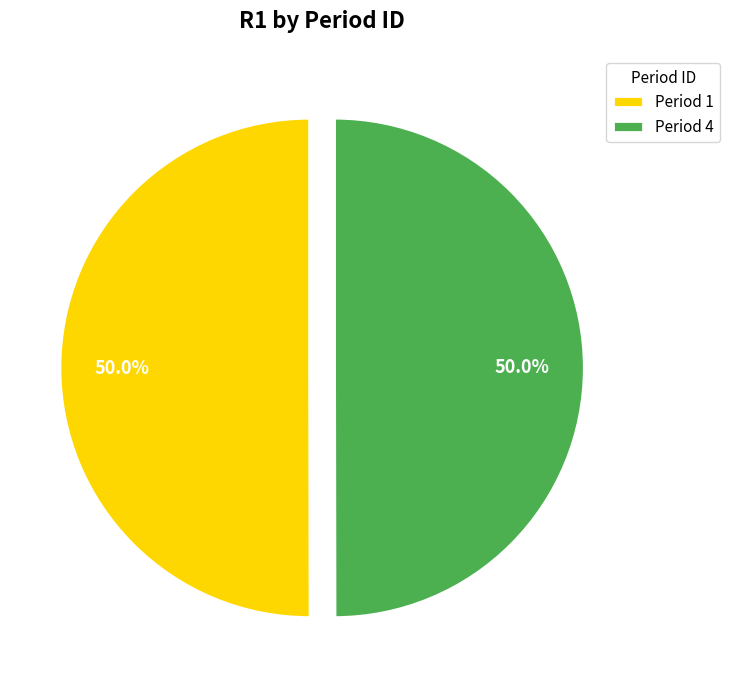

How much of the chart is everything except Period 4?

50.0%